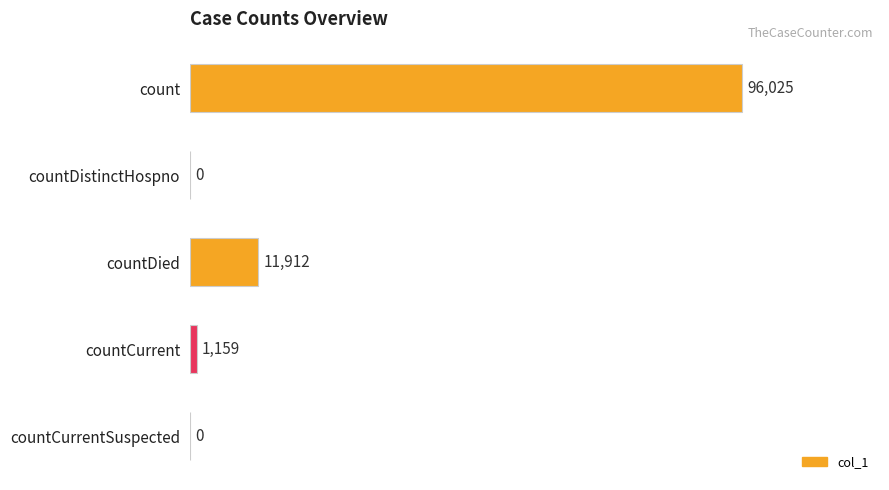

Is it true that the value at count is 42243?

False